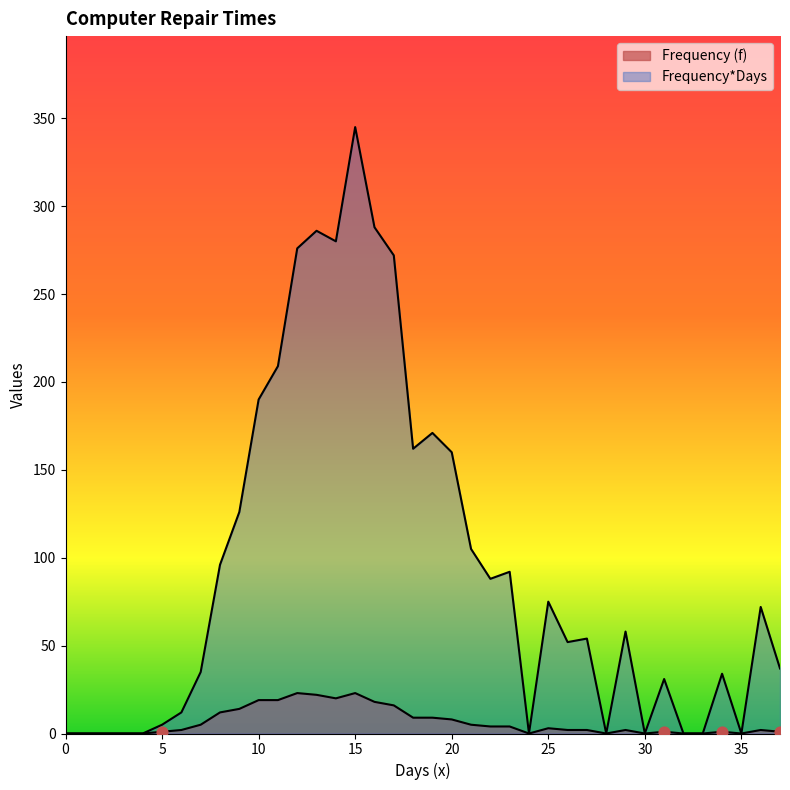

What are all the series names shown in the legend?

Frequency (f), Frequency*Days